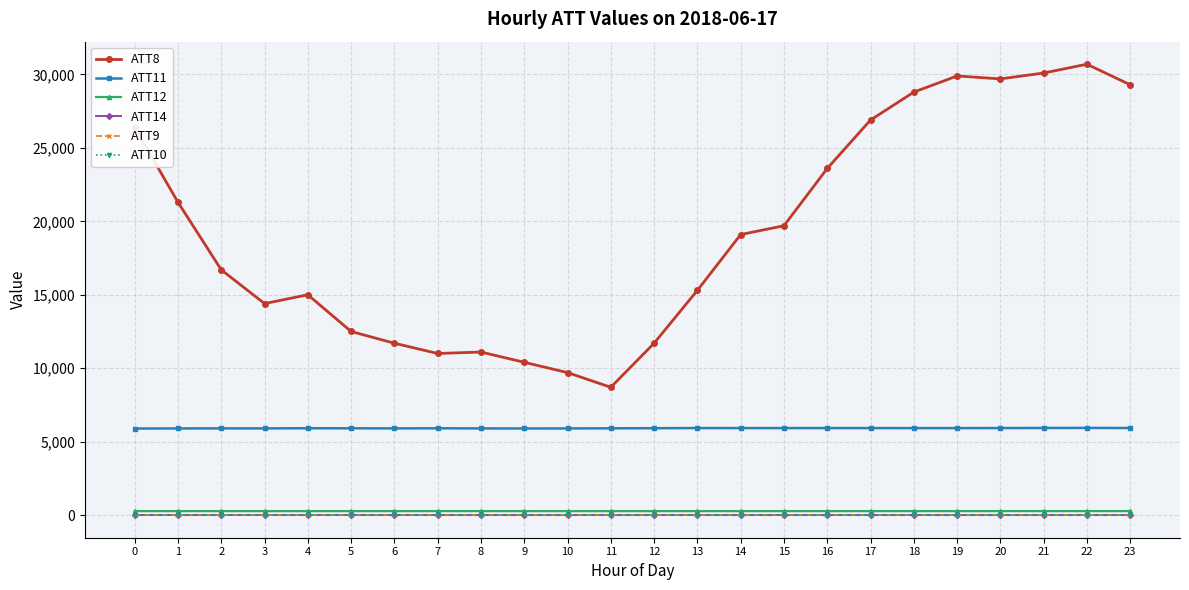

The ATT12 series shows 449.4 at 8. True or false?

False